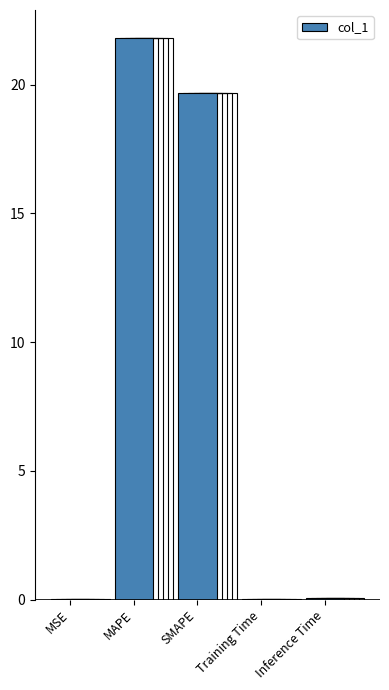

Rank the categories by value from lowest to highest.

MSE, Training Time, Inference Time, SMAPE, MAPE